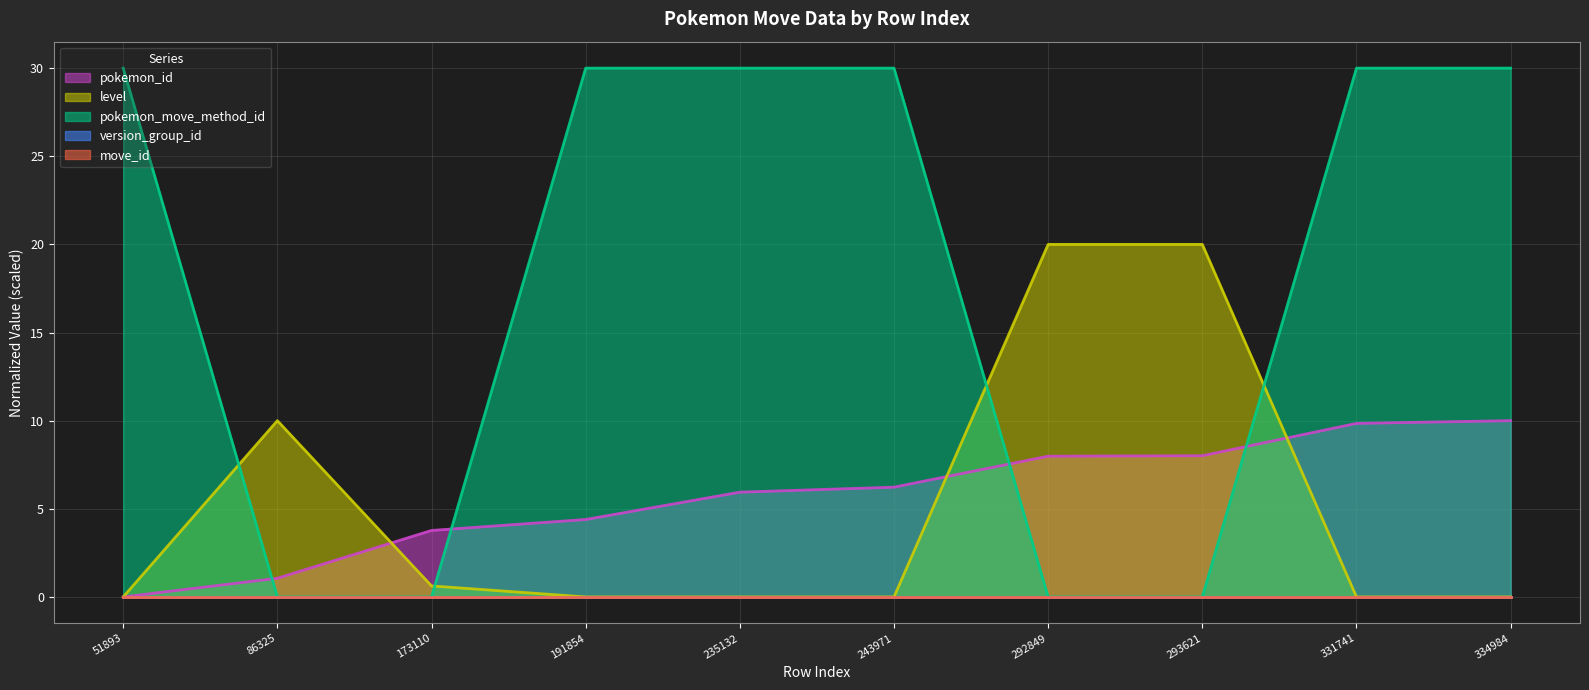

How many intersections are there between pokemon_move_method_id and pokemon_id?

4